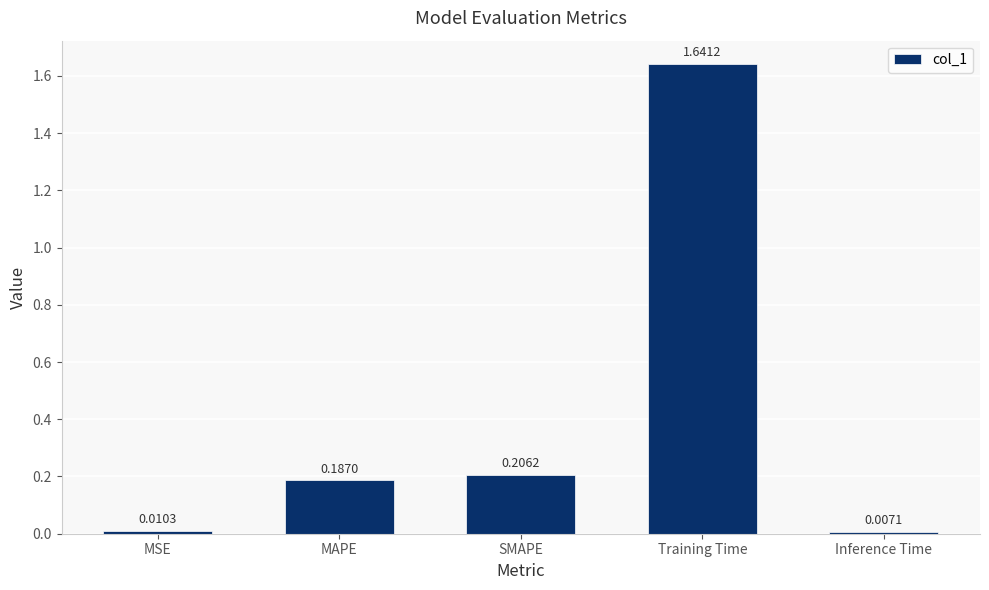

How many bars are there in total?

5